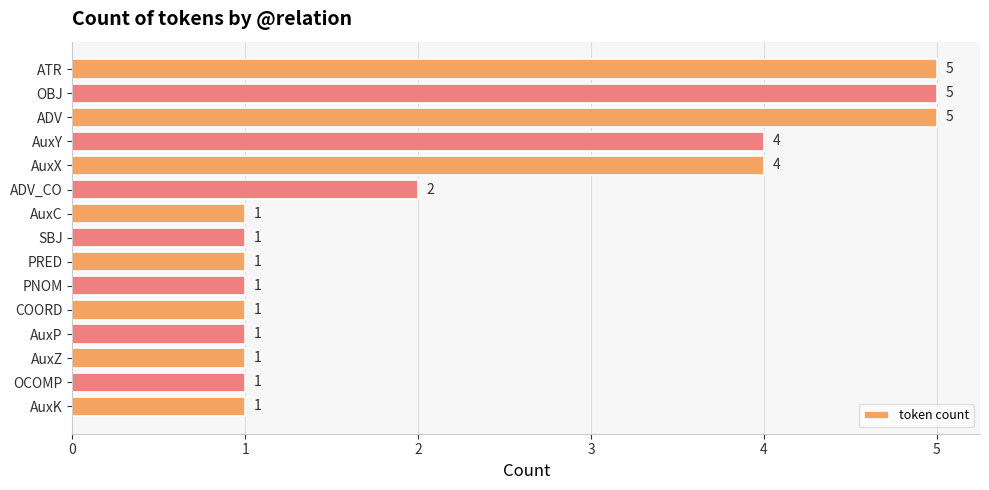

The value at AuxK is 1. True or false?

True